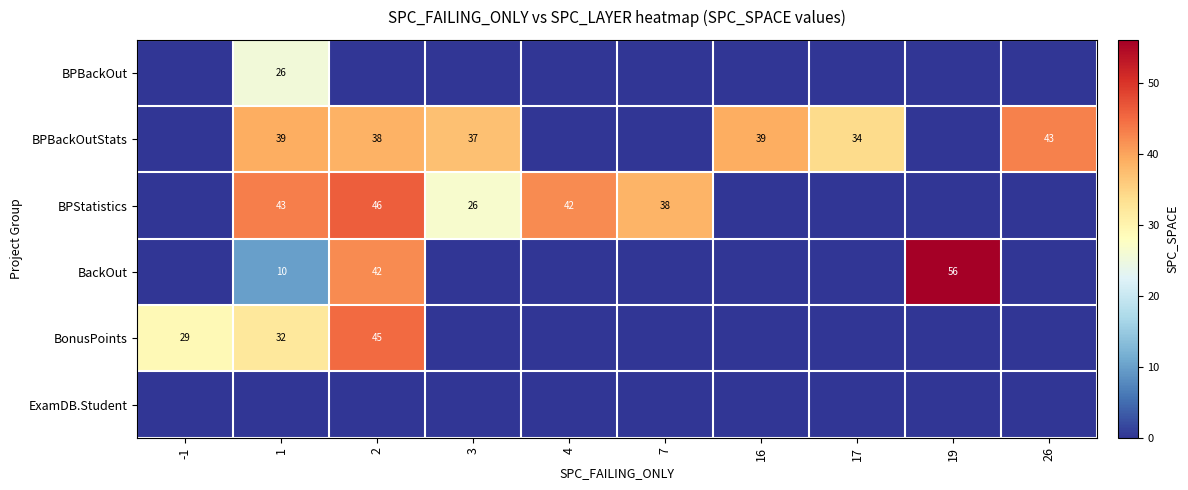

Is it true that BPBackOutStats equals 37 at 3?

True